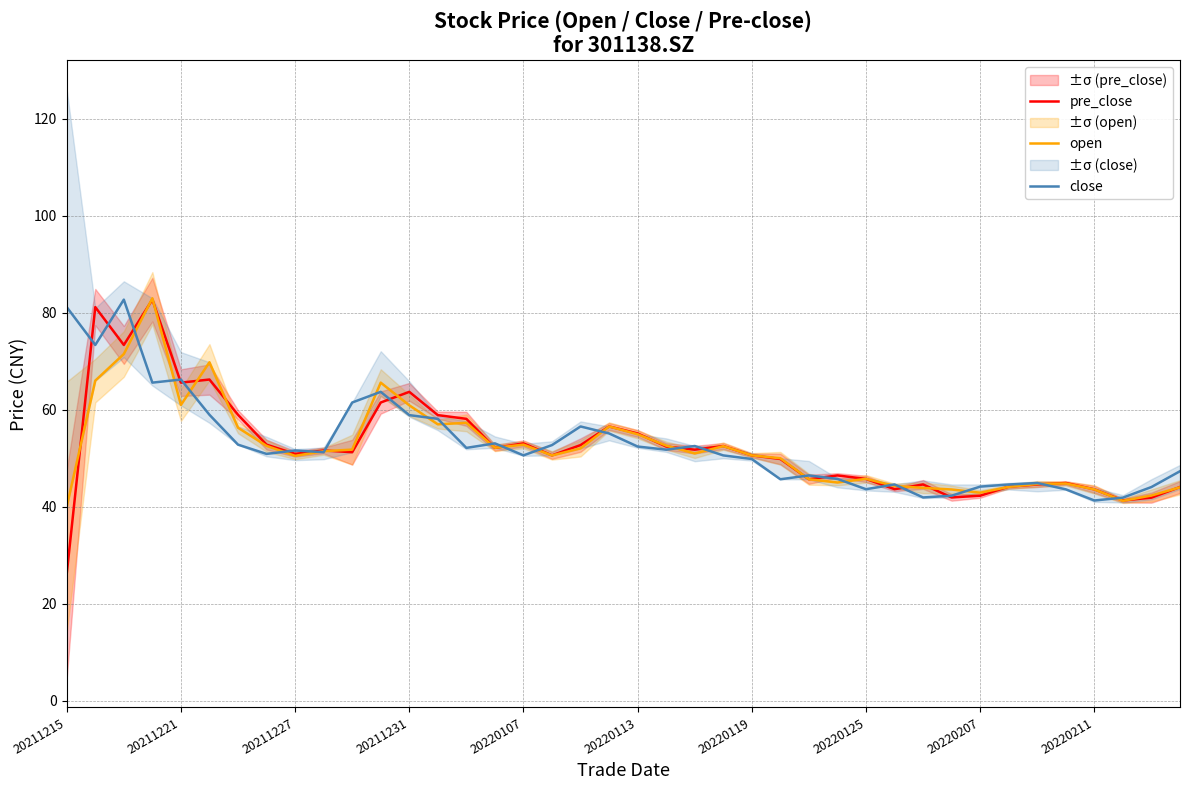

At how many categories does at least one series exceed 80?

4